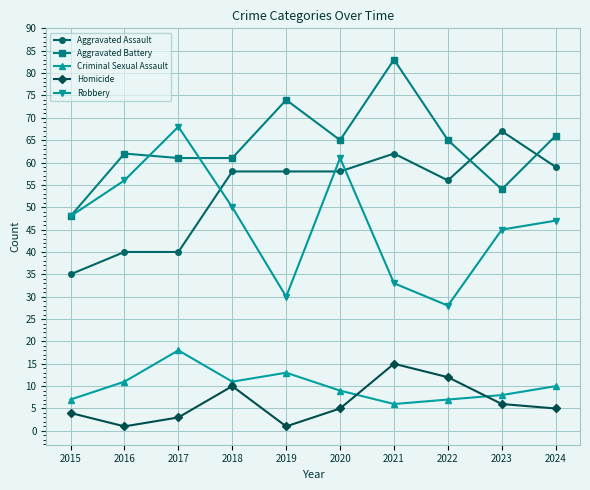

True or false: Criminal Sexual Assault and Aggravated Battery intersect in this chart.

False